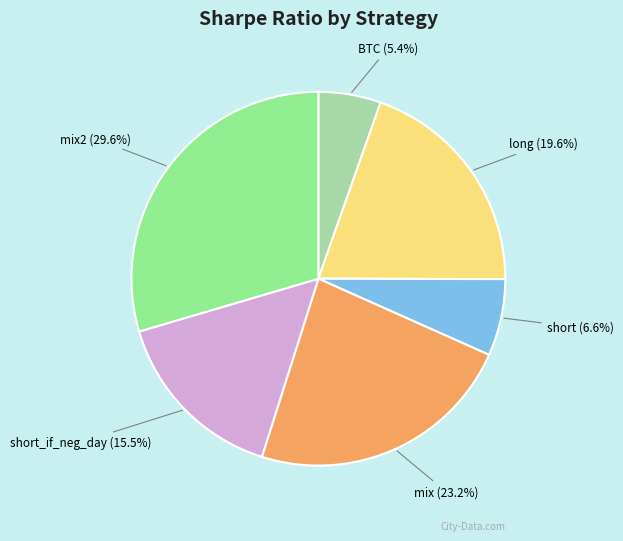

What percentage is the mix2 slice, to the nearest percent?

30%